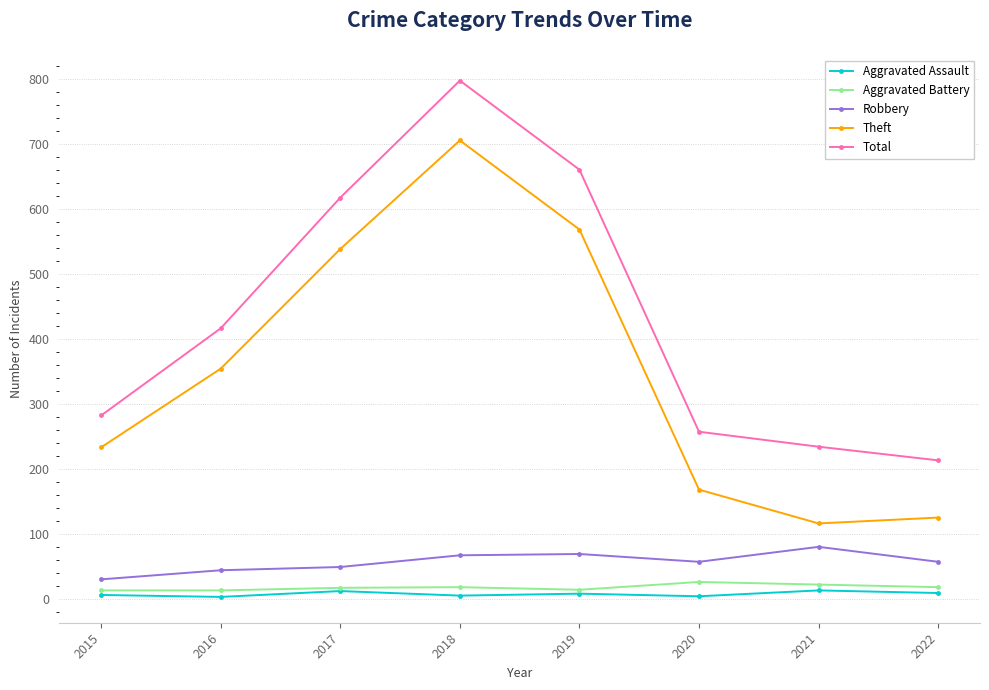

What is the value of the Total point at the 6th from the left?

257